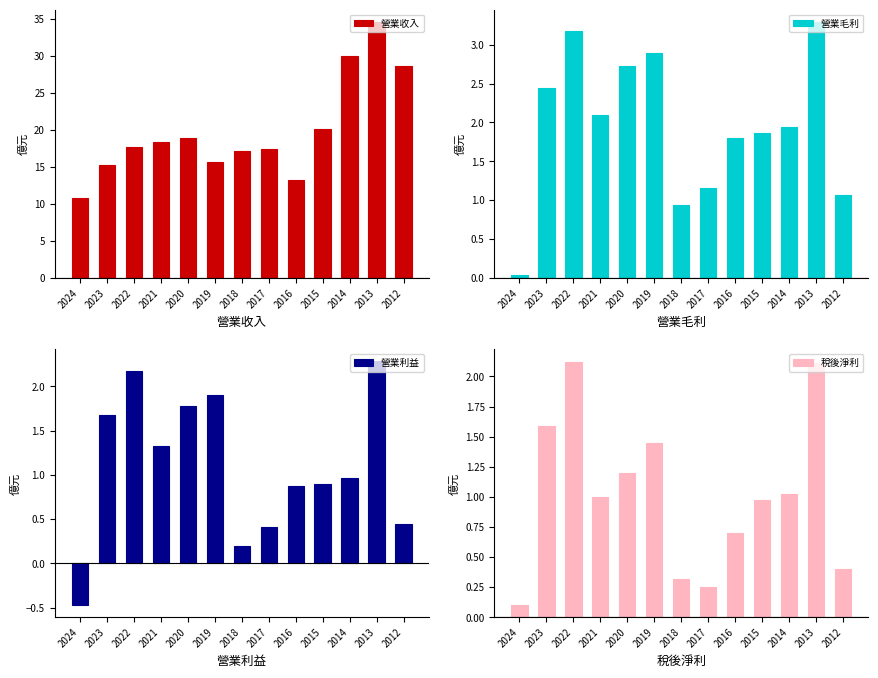

What is the sum of the 營業收入 values at 2017 and 2020?

36.3